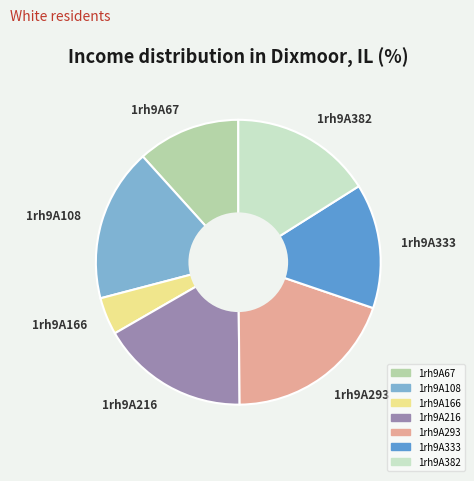

Is 1rh9A333 the majority of the pie?

No